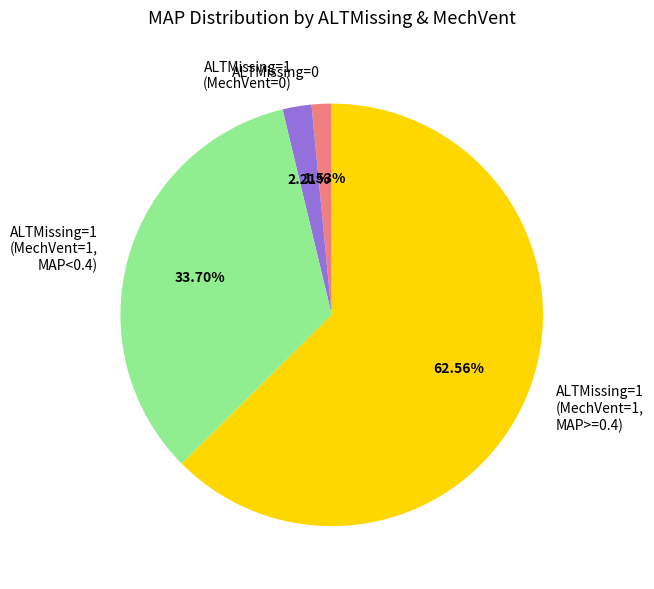

What is the ratio of the value at ALTMissing=1 (MechVent=1, MAP<0.4) to the value at ALTMissing=1 (MechVent=1, MAP>=0.4)?

0.5